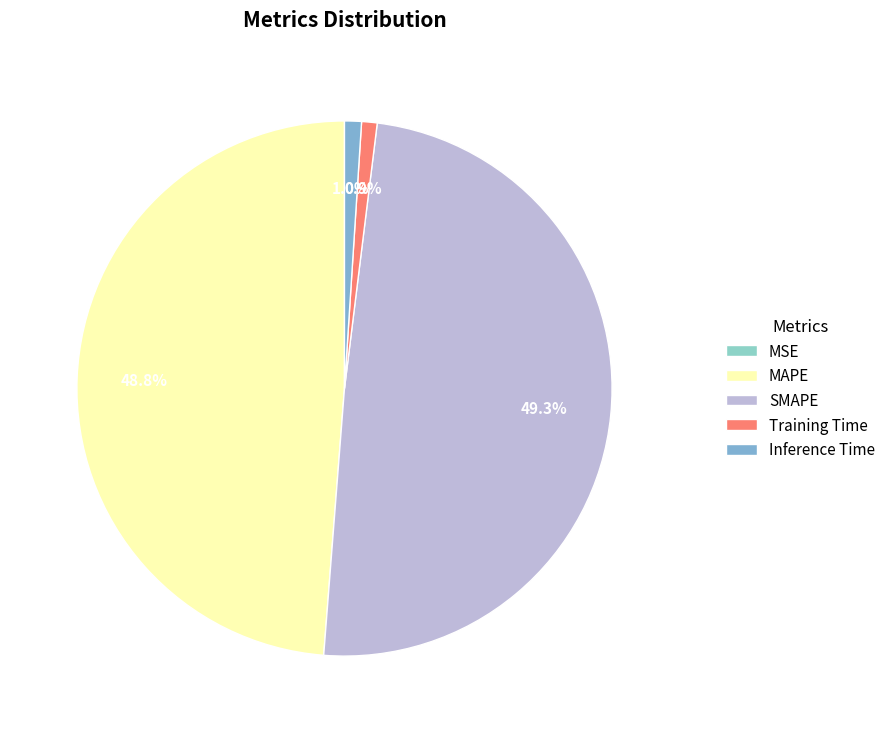

To the nearest percent, what is the difference between the largest and smallest slice percentages?

49%